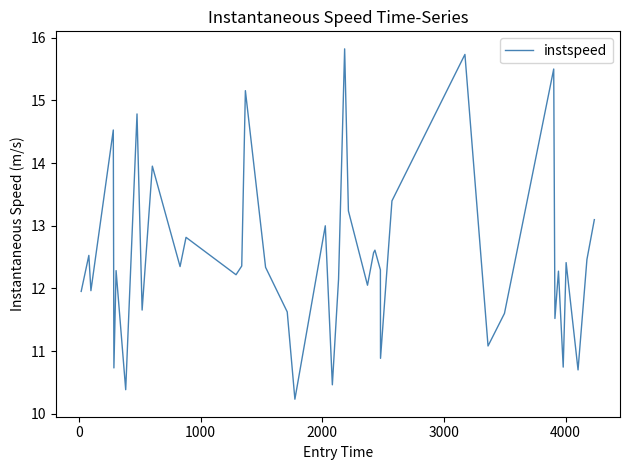

What is the maximum value shown in the chart?

15.8